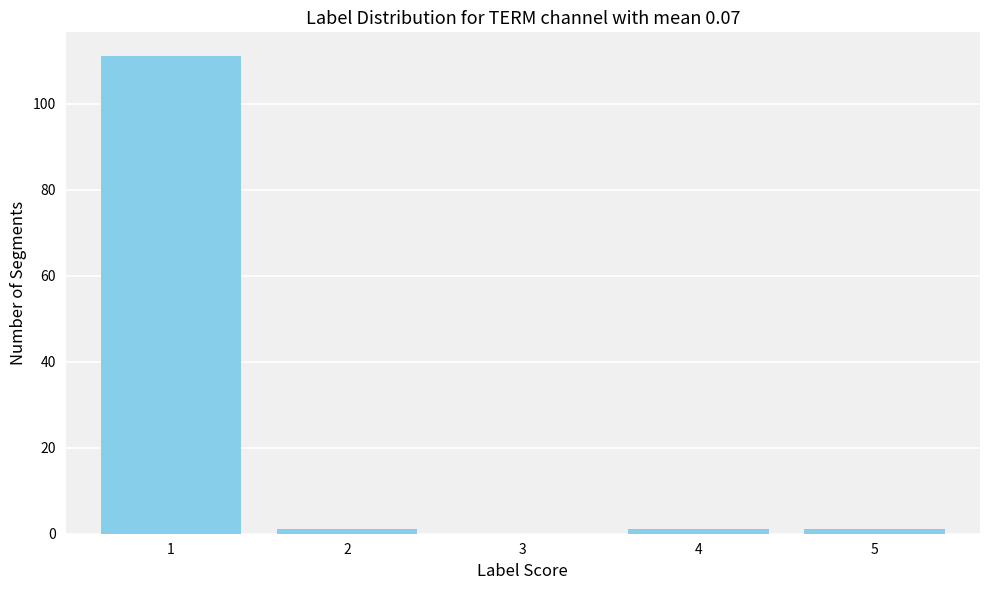

Reading right to left, extract all data points from this chart.

5=1	4=1	3=0	2=1	1=111